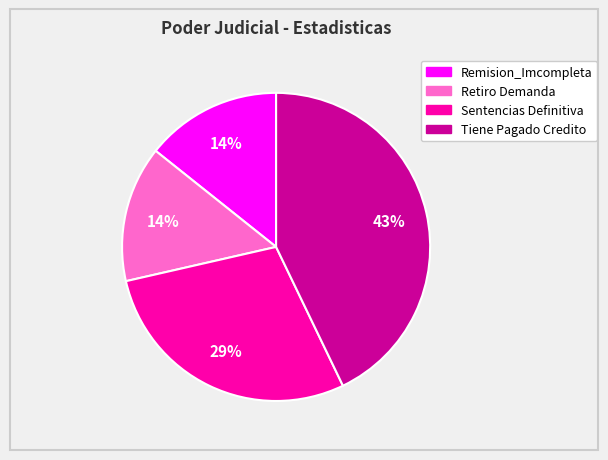

To the nearest percent, what is the average slice percentage?

25%